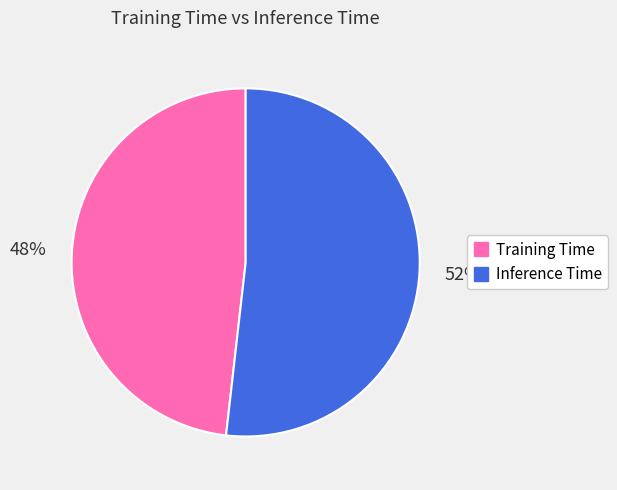

Rank the categories by value from highest to lowest.

Inference Time, Training Time